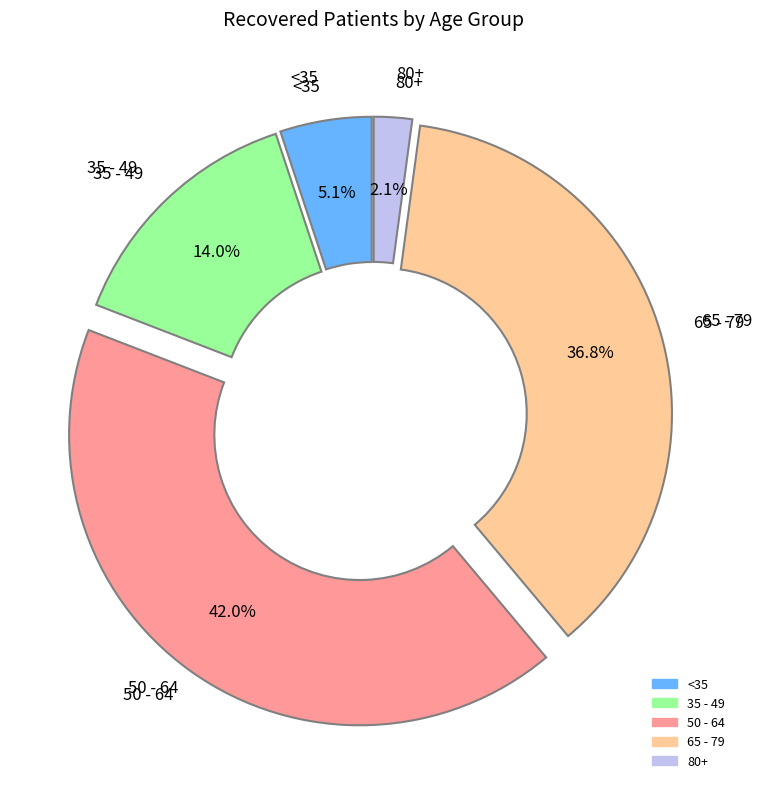

Is there any slice that represents more than half of the pie?

No